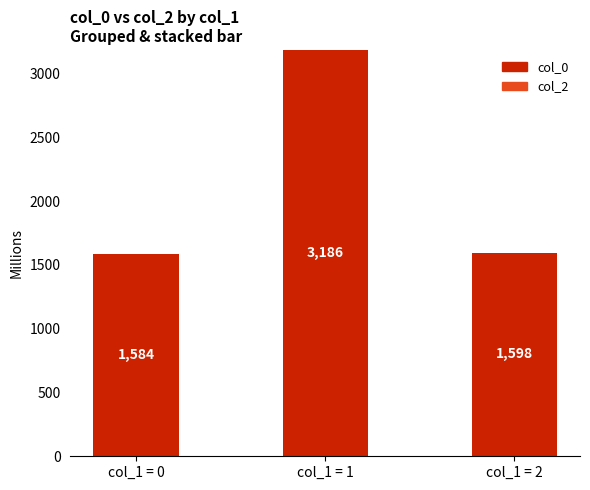

What is the ratio of the value at col_1 = 0 to the value at col_1 = 2?

1.0